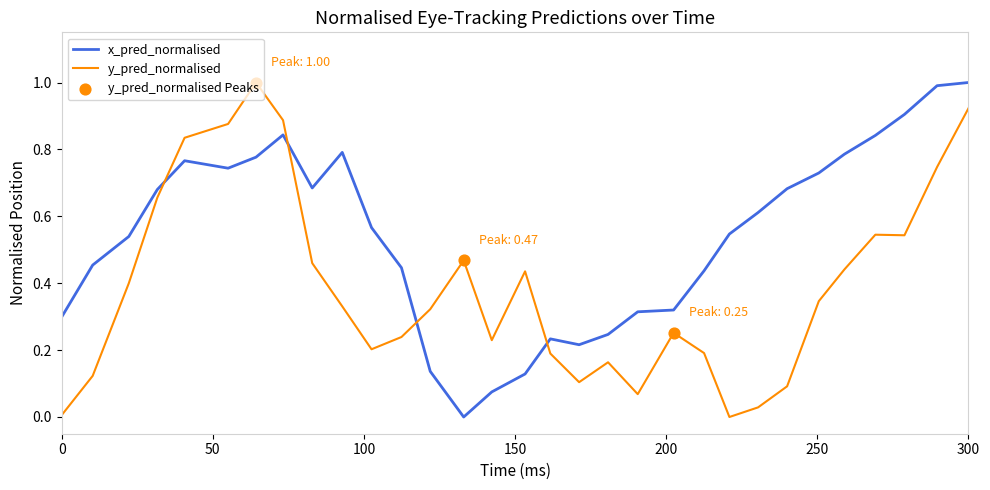

How many intersections are there between x_pred_normalised and y_pred_normalised?

4